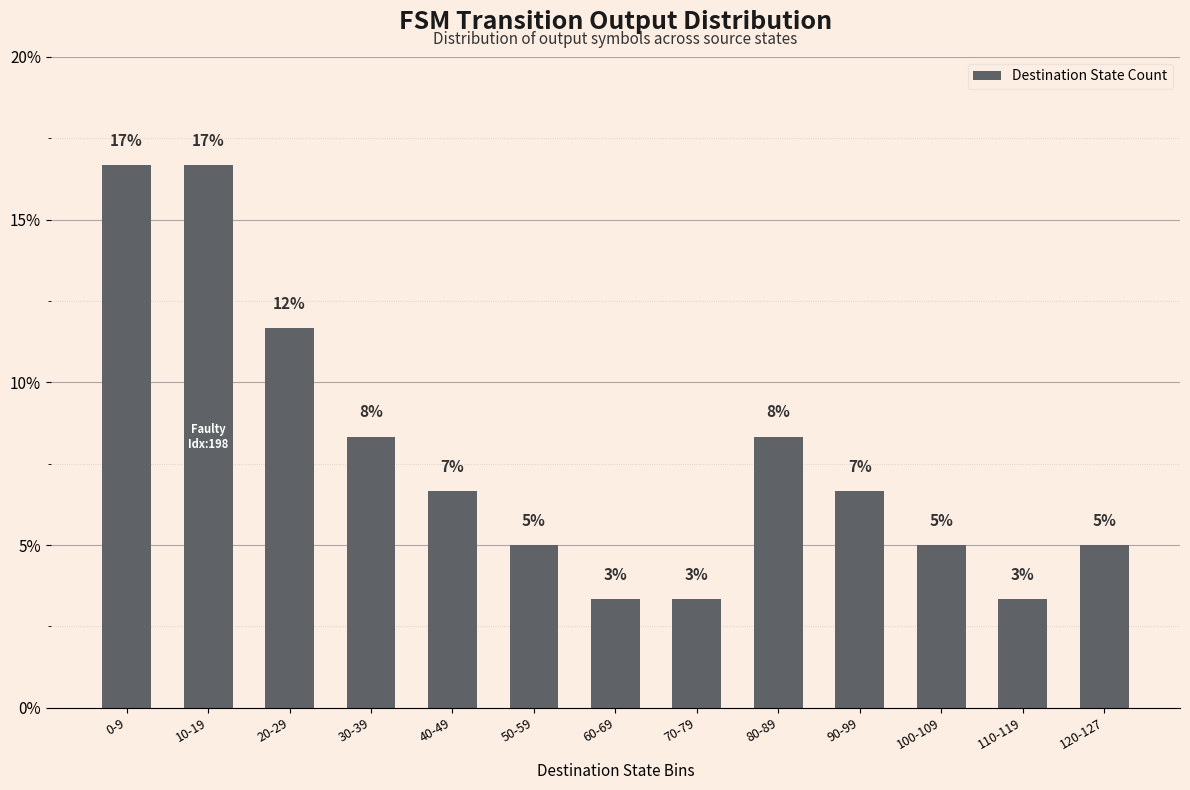

How many bars are there in total?

13